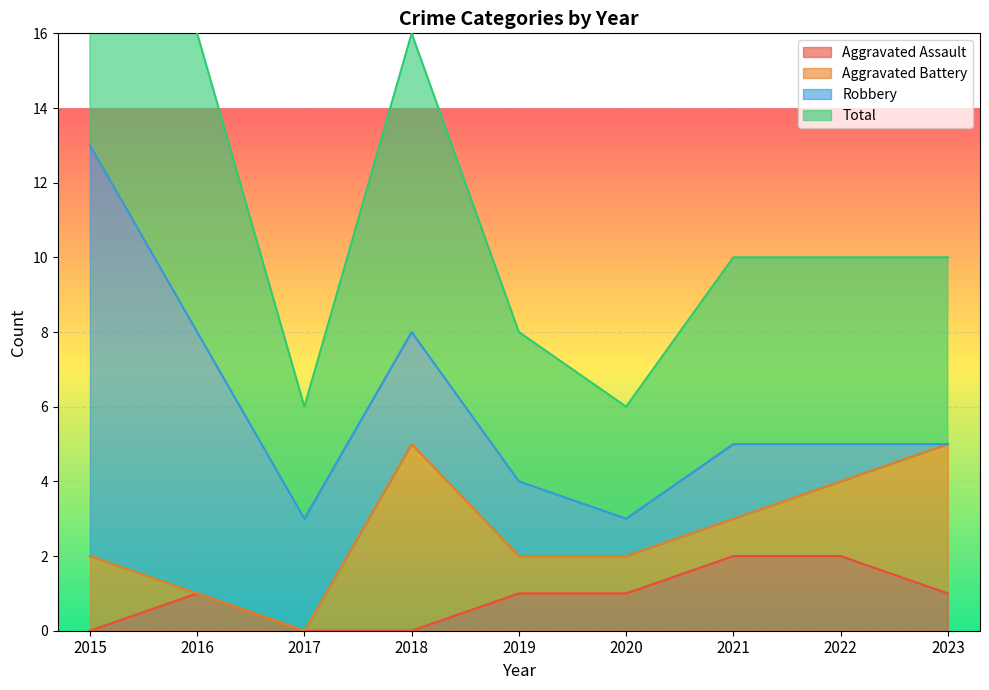

True or false: Aggravated Assault has a value of 1 at 2017.

False